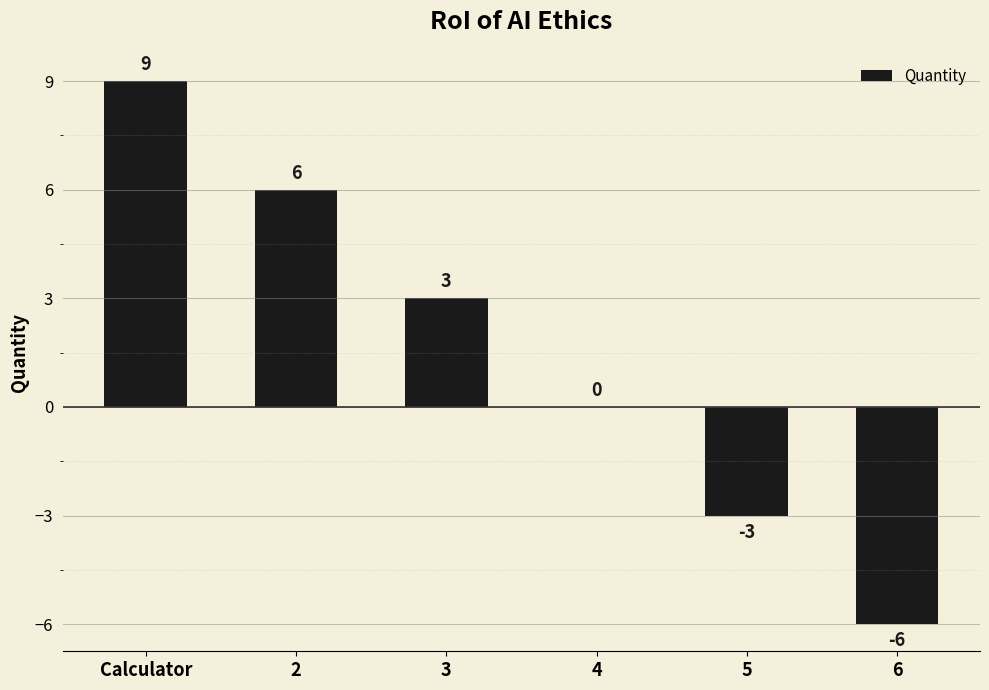

Reading left to right, transcribe all the data shown in this chart.

Calculator=9	2=6	3=3	4=0	5=-3	6=-6